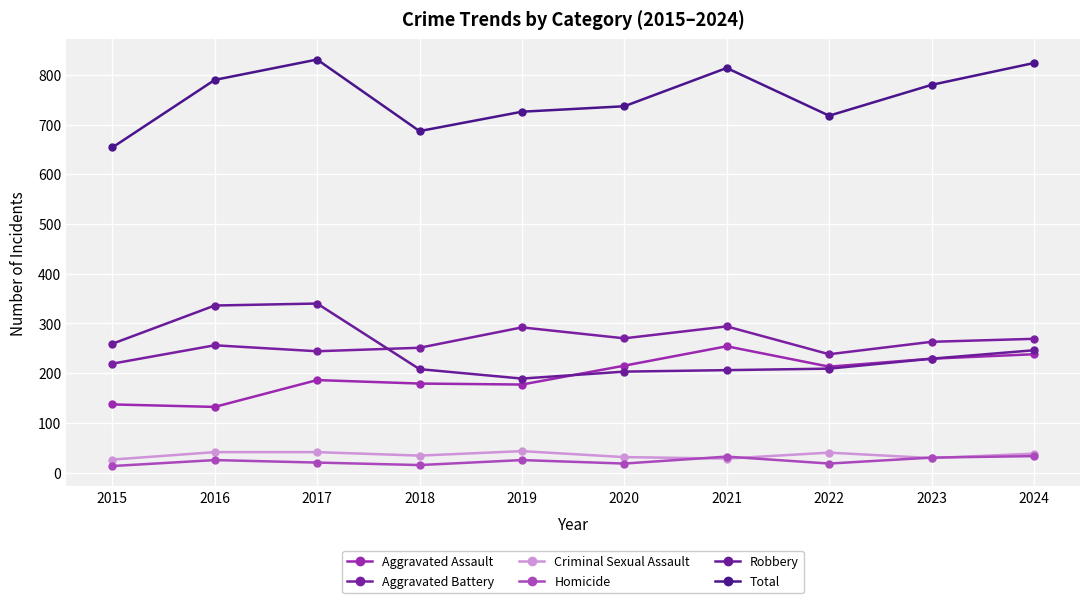

At which label is Robbery closest to 264?

2015